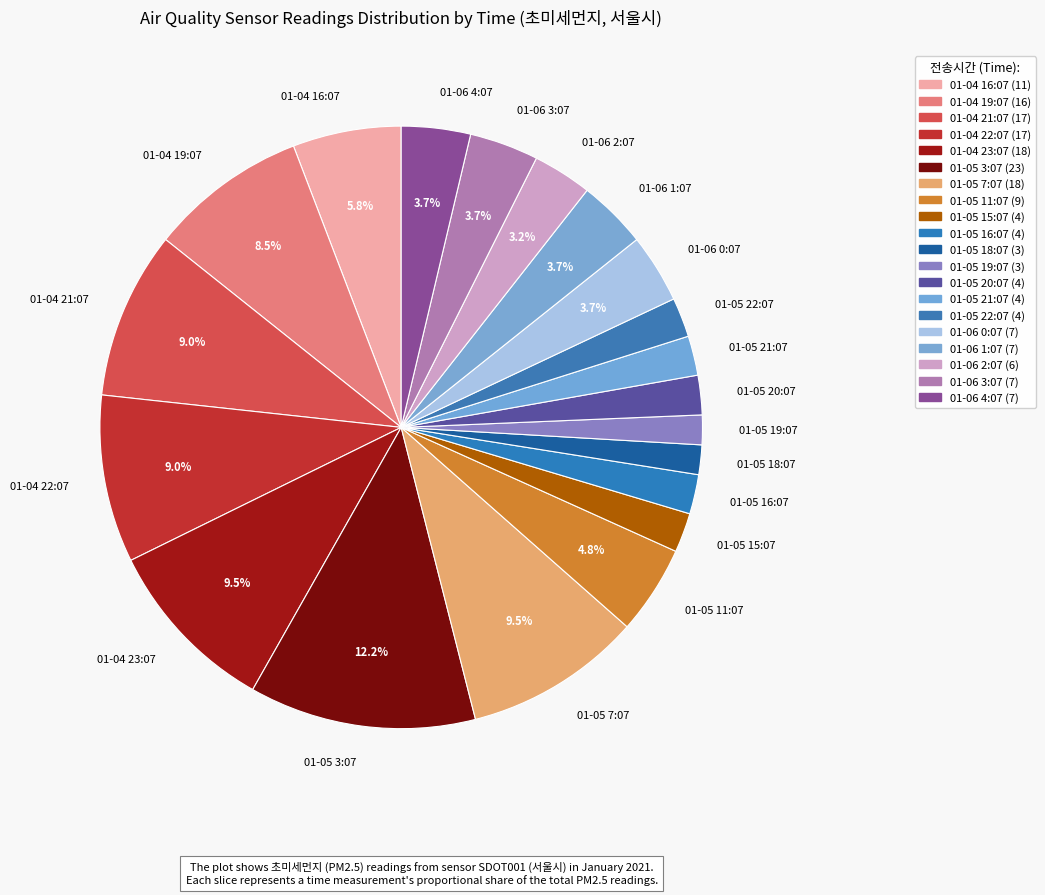

Which has a higher value, 01-05 3:07 or 01-05 15:07?

01-05 3:07